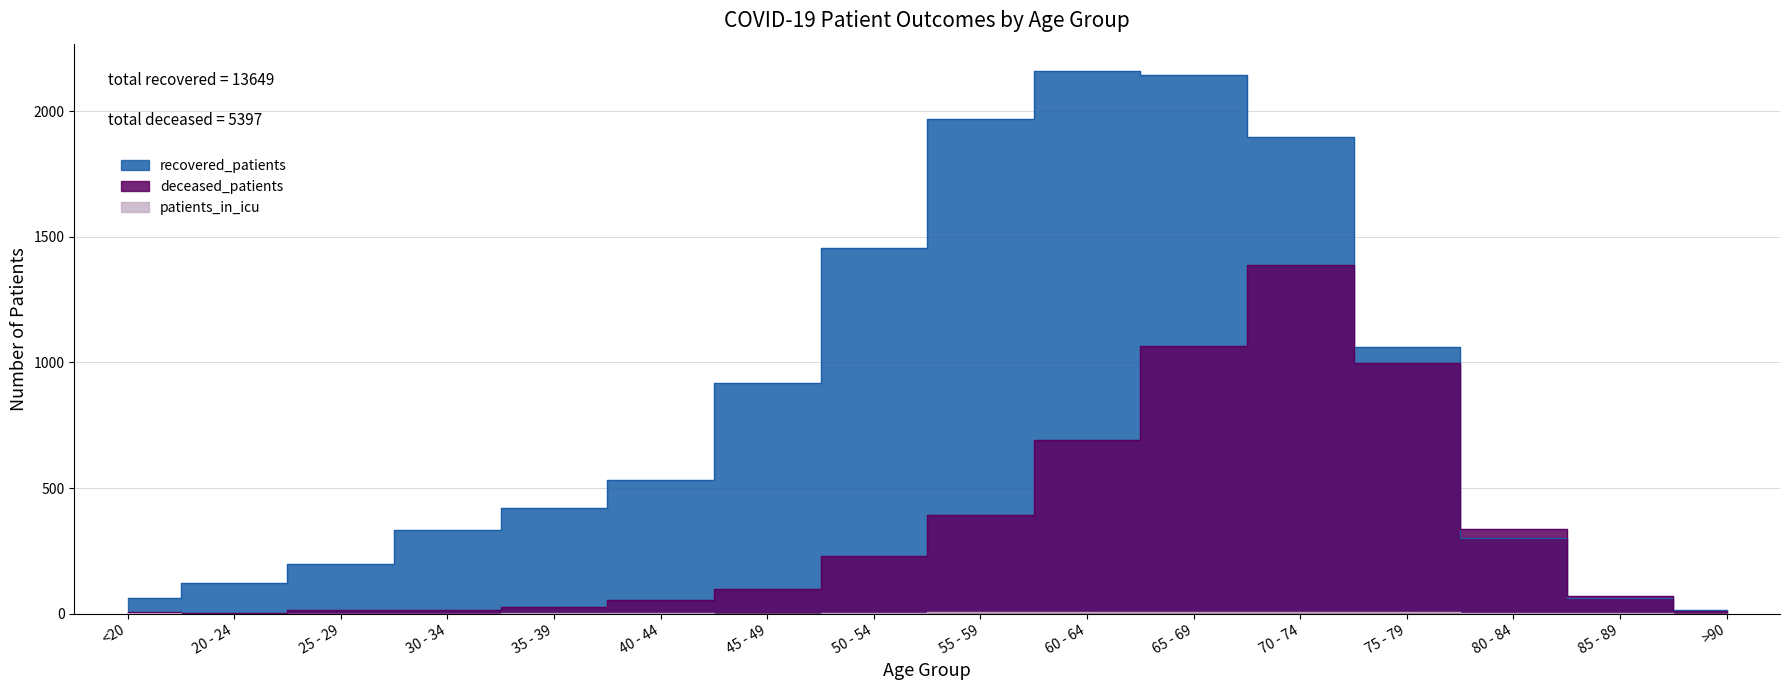

Where is recovered_patients nearest to the value 1088?

75 - 79